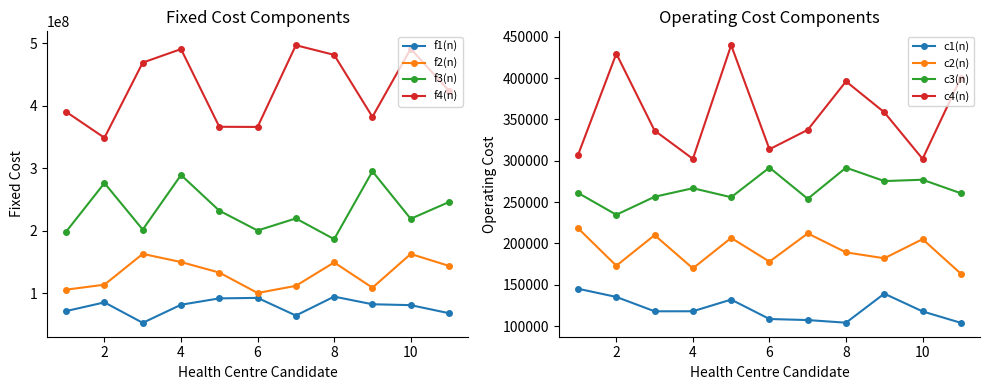

What is the value of the f3(n) point at the 10th from the left?

219357428